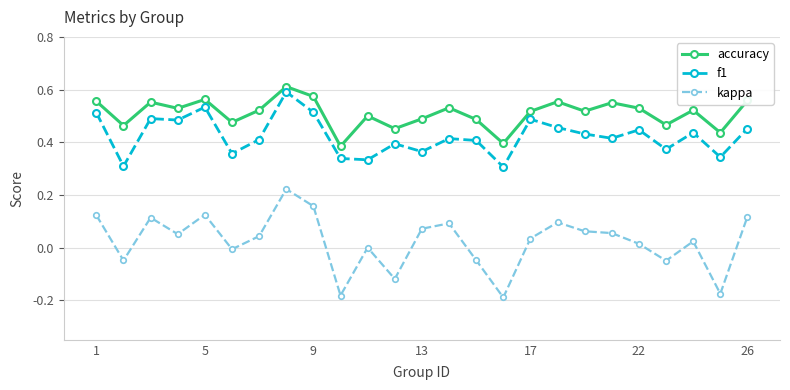

True or false: kappa has more than 0 interior local peaks.

True